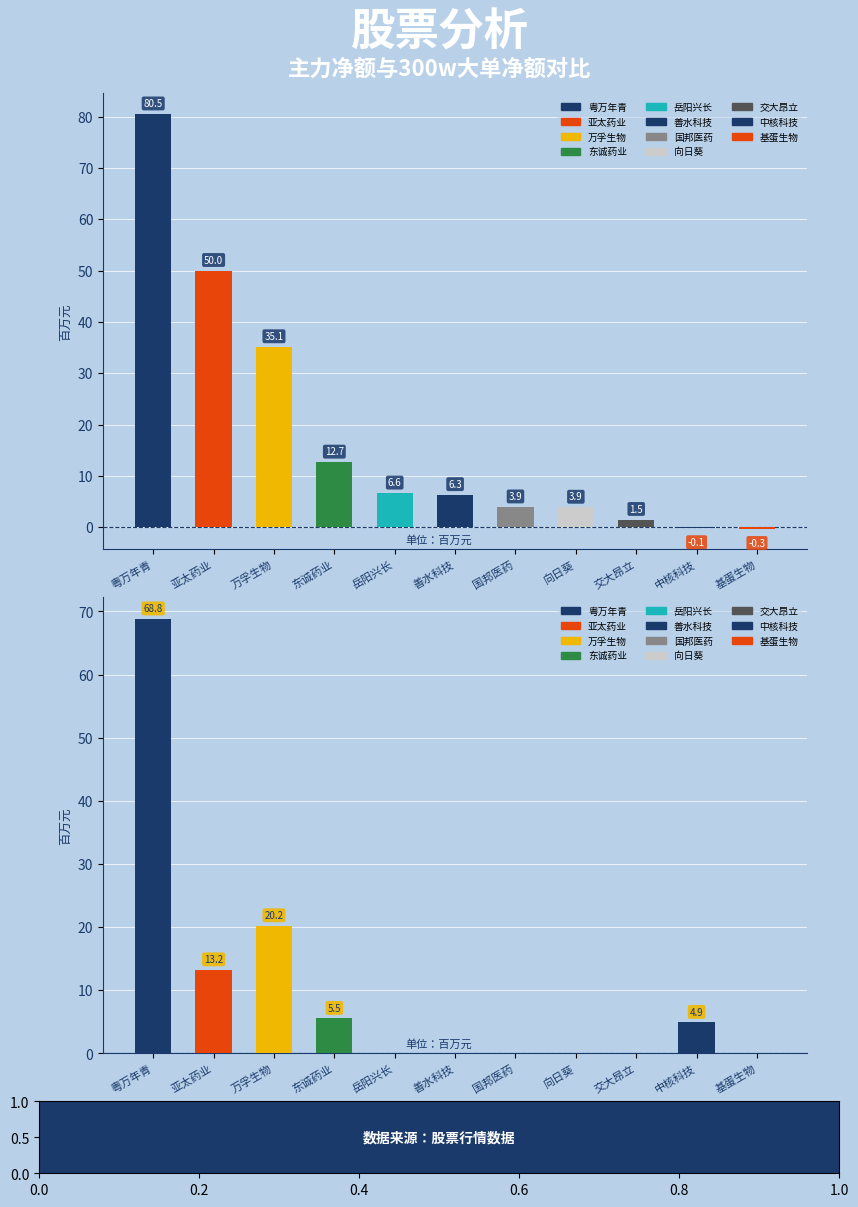

Rank the categories by 主力净额 value from lowest to highest.

基蛋生物, 中核科技, 交大昂立, 向日葵, 国邦医药, 善水科技, 岳阳兴长, 东诚药业, 万孚生物, 亚太药业, 粤万年青